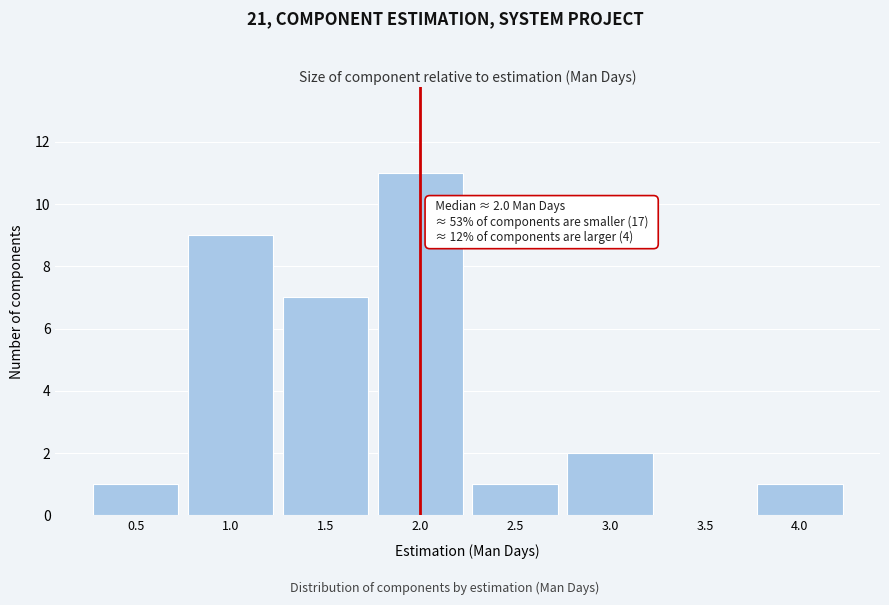

Over which range of the x-axis is the bar tallest?

1.75 to 2.25